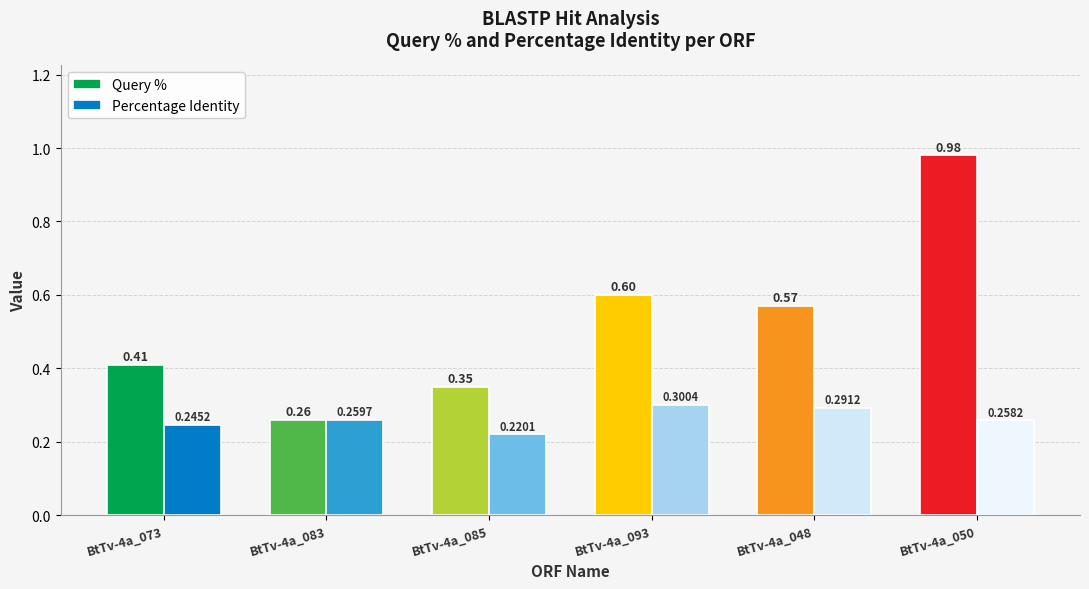

What is the spread (max minus min) of values at BtTv-4a_050?

0.7